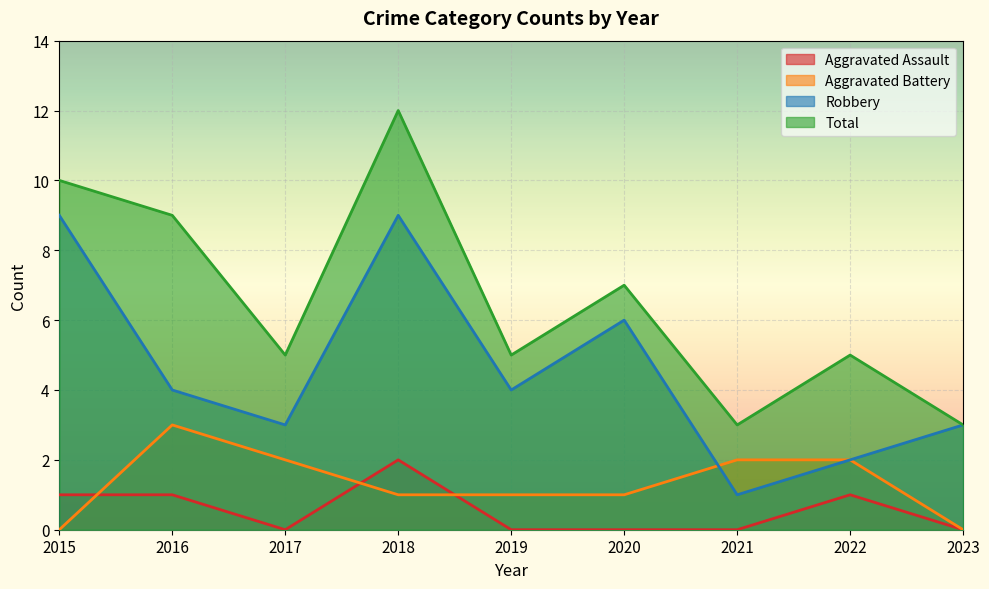

What is the value of the Aggravated Assault point at the 8th from the left?

1